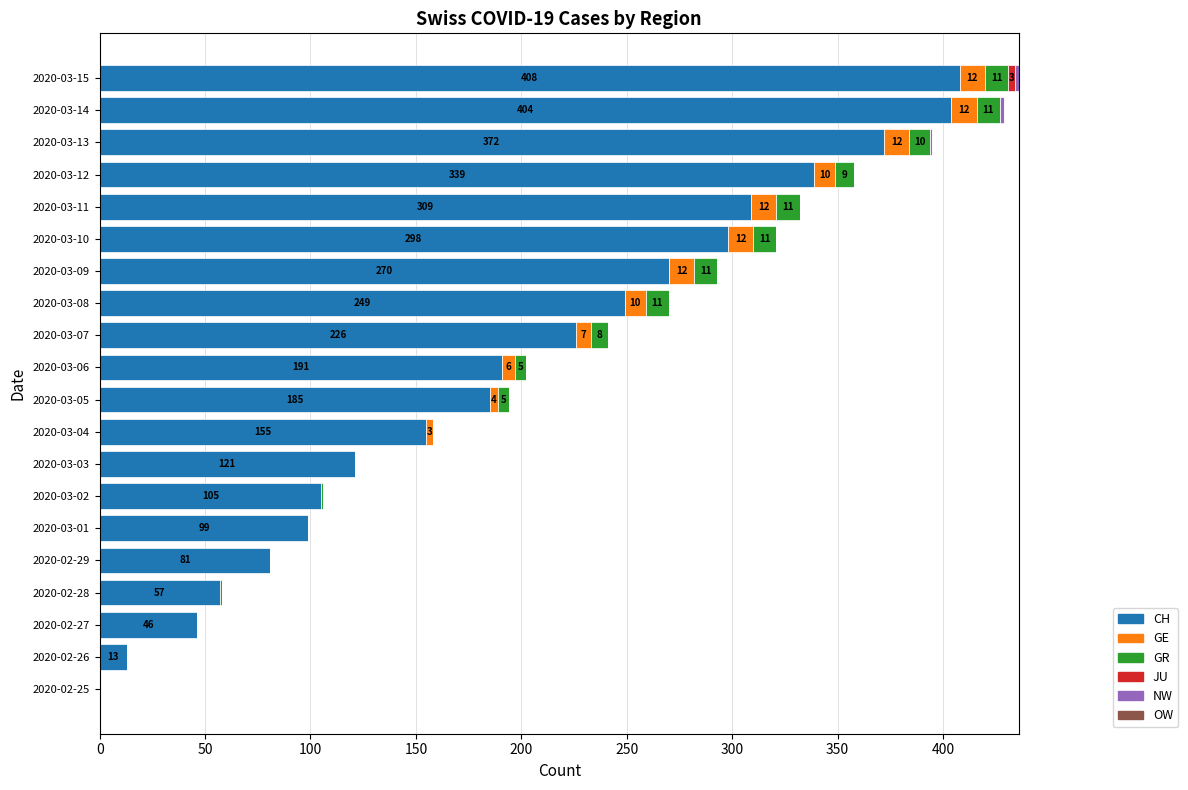

The value of CH at 2020-02-29 is 21. True or false?

False